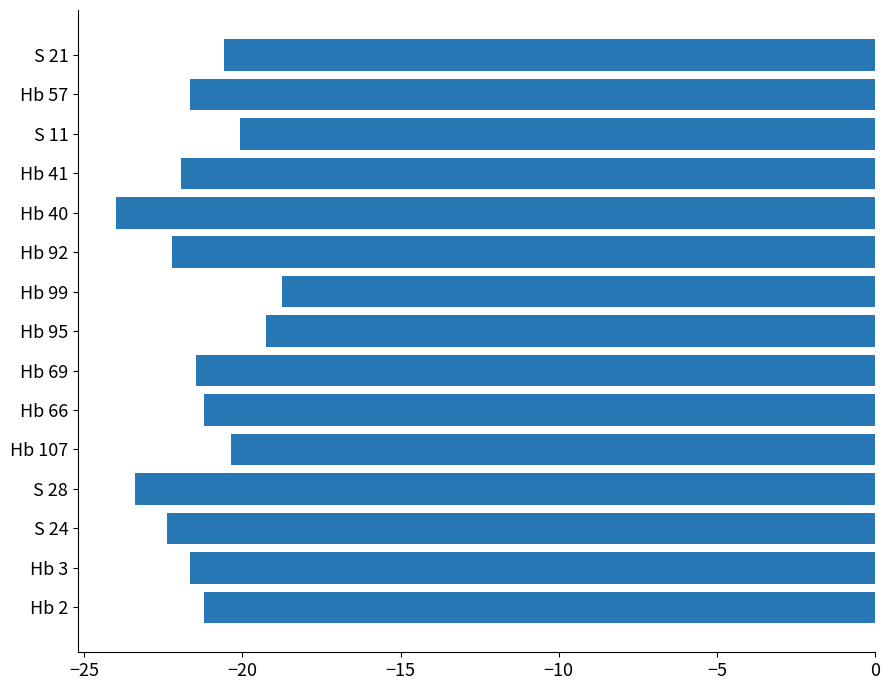

What is the sum of the values at Hb 40 and Hb 99?

-42.8